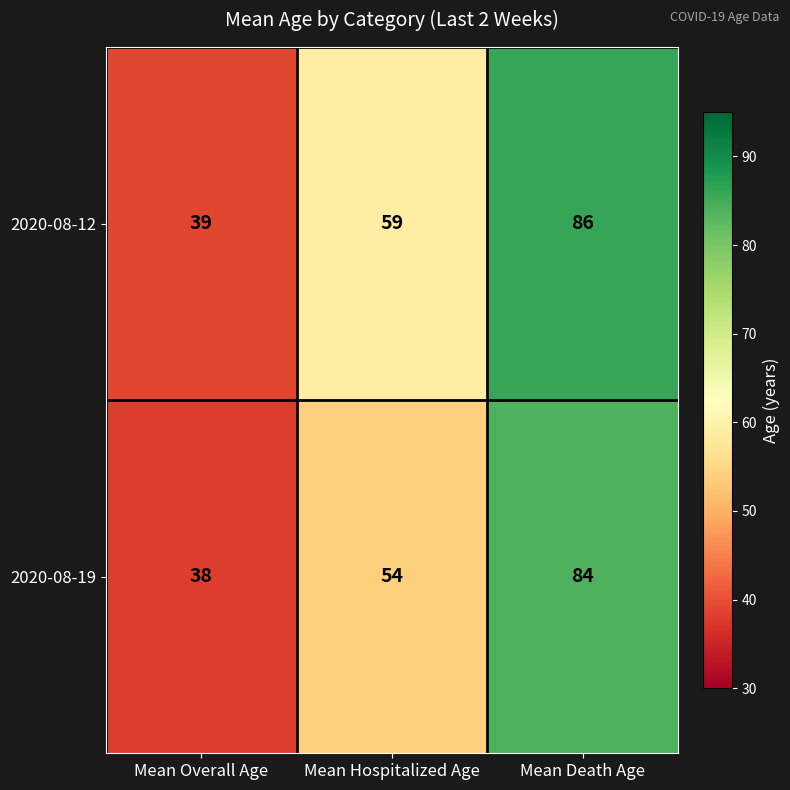

What is the spread (max minus min) of values at Mean Overall Age?

1